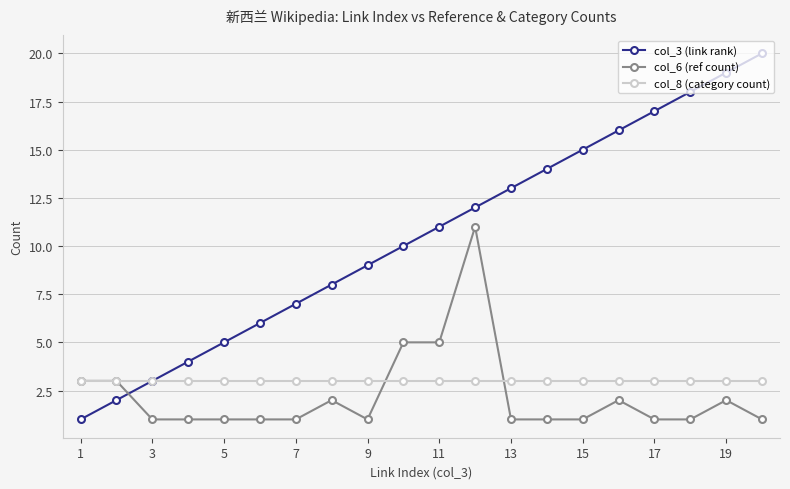

True or false: col_3 (link rank) and col_6 (ref count) cross at least once.

True